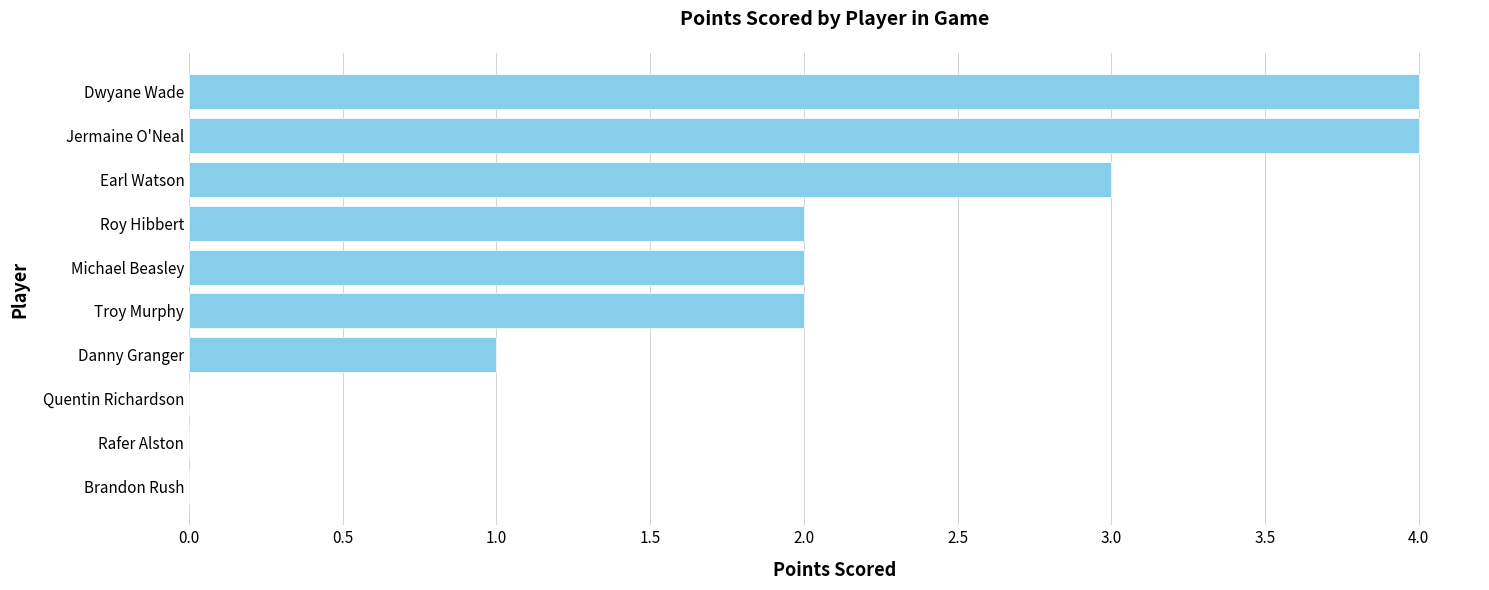

What is the sum of all values?

18